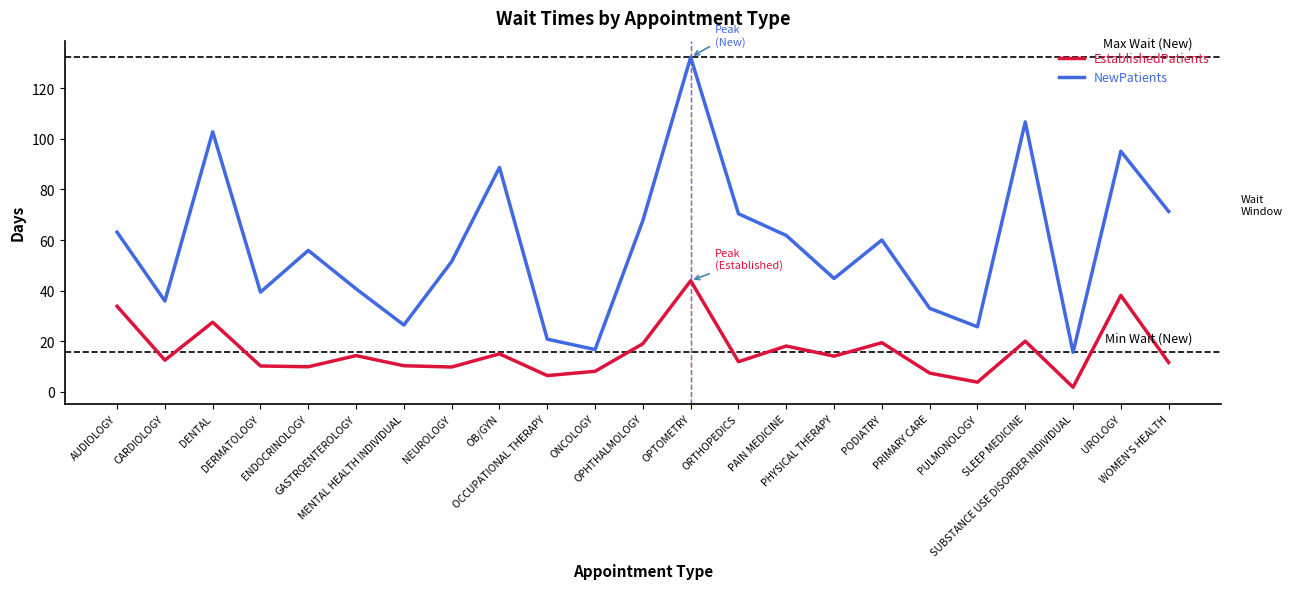

How many interior local valleys does the NewPatients series have?

7